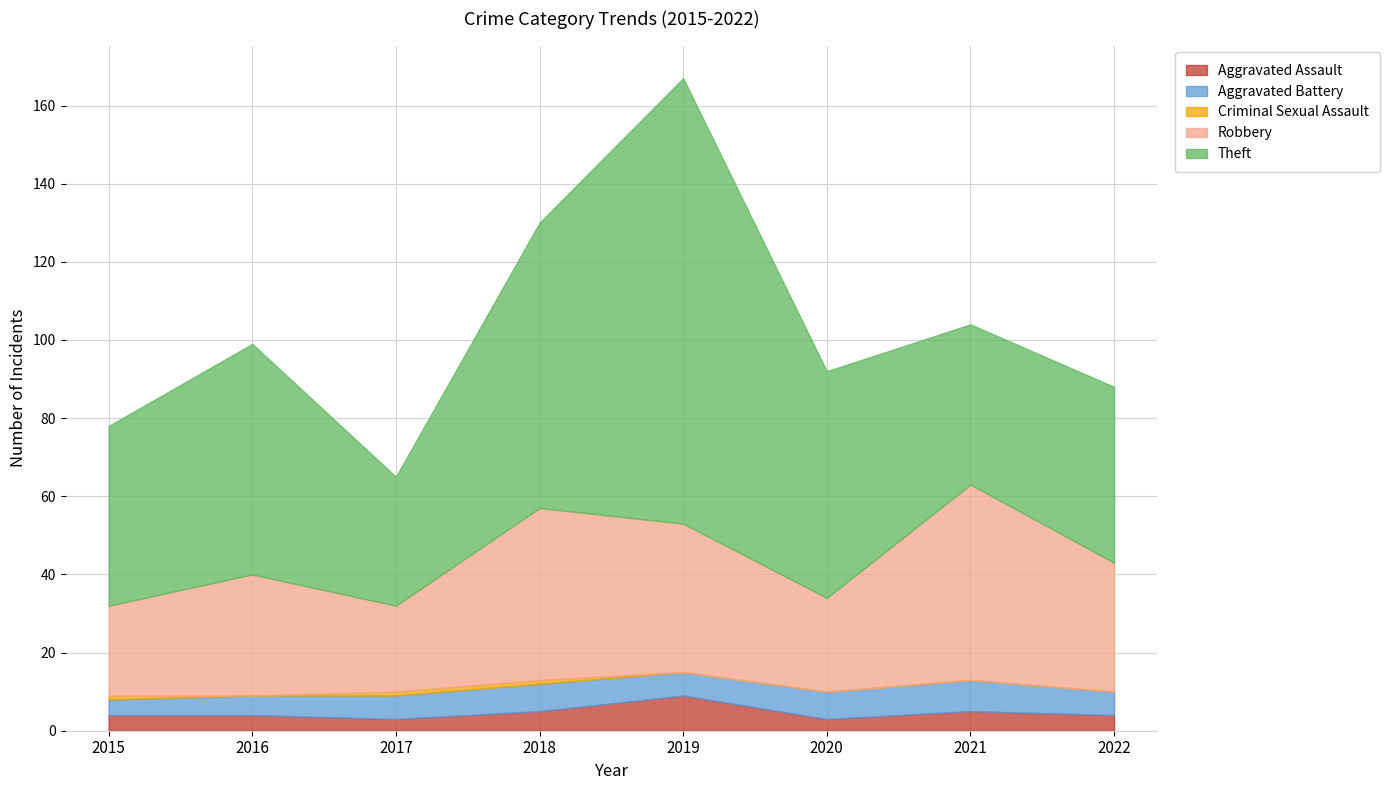

Which series has the widest spread of values?

Theft